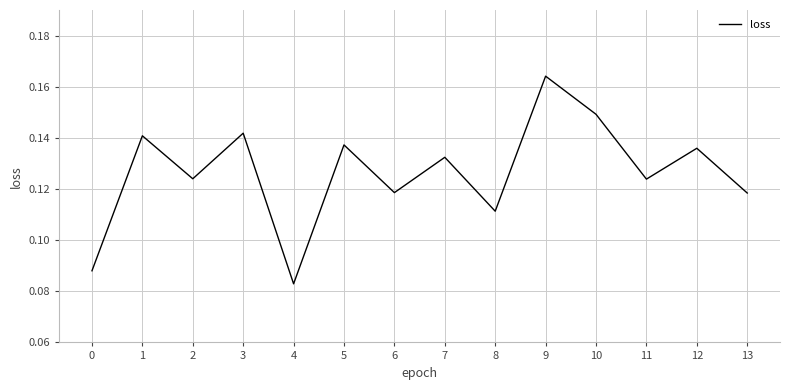

Is it true that the value at 9 is 0.1?

False